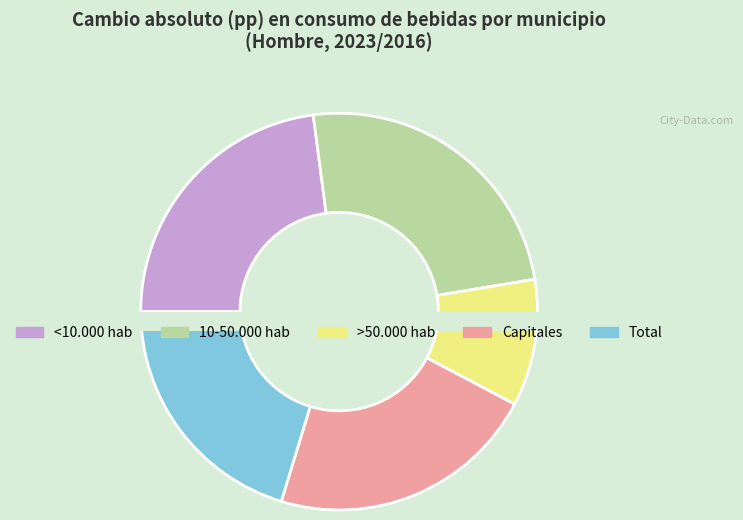

To the nearest percent, what is the difference between the largest and smallest slice percentages?

14%